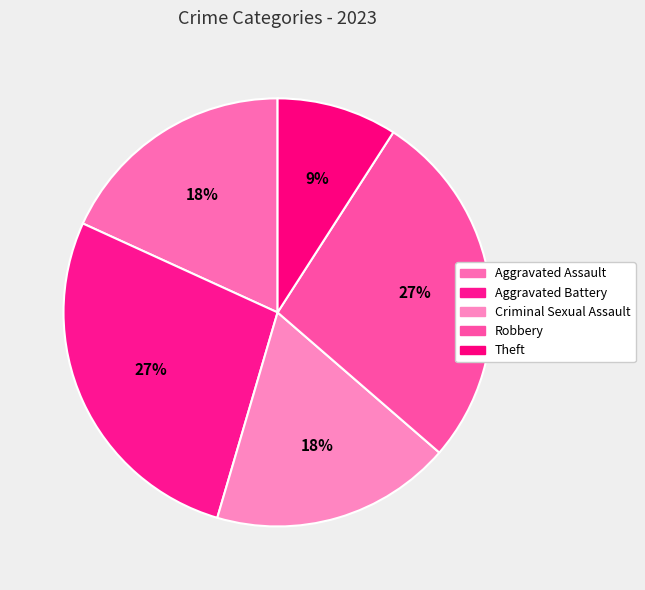

True or false: Theft accounts for 17% of the total.

False